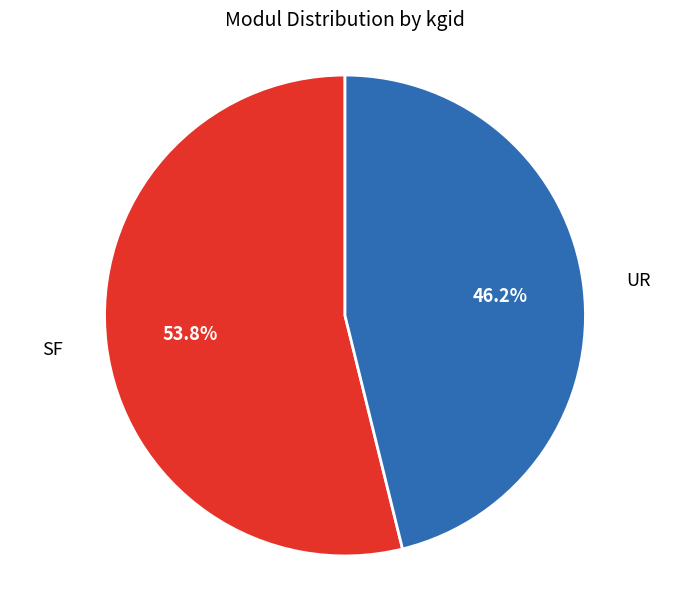

What is the largest slice in the pie chart?

SF